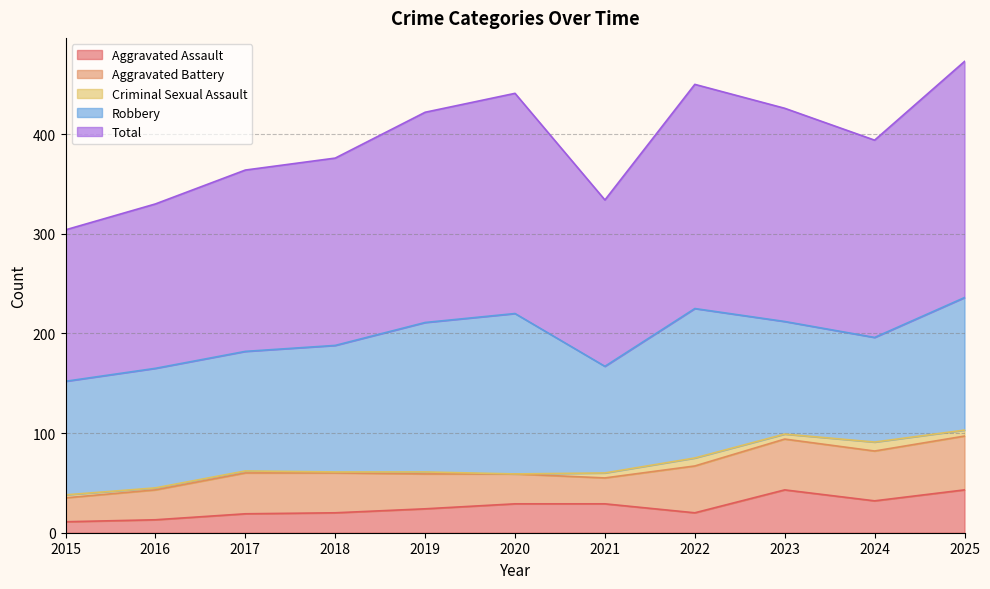

True or false: Aggravated Battery and Total cross at least once.

False